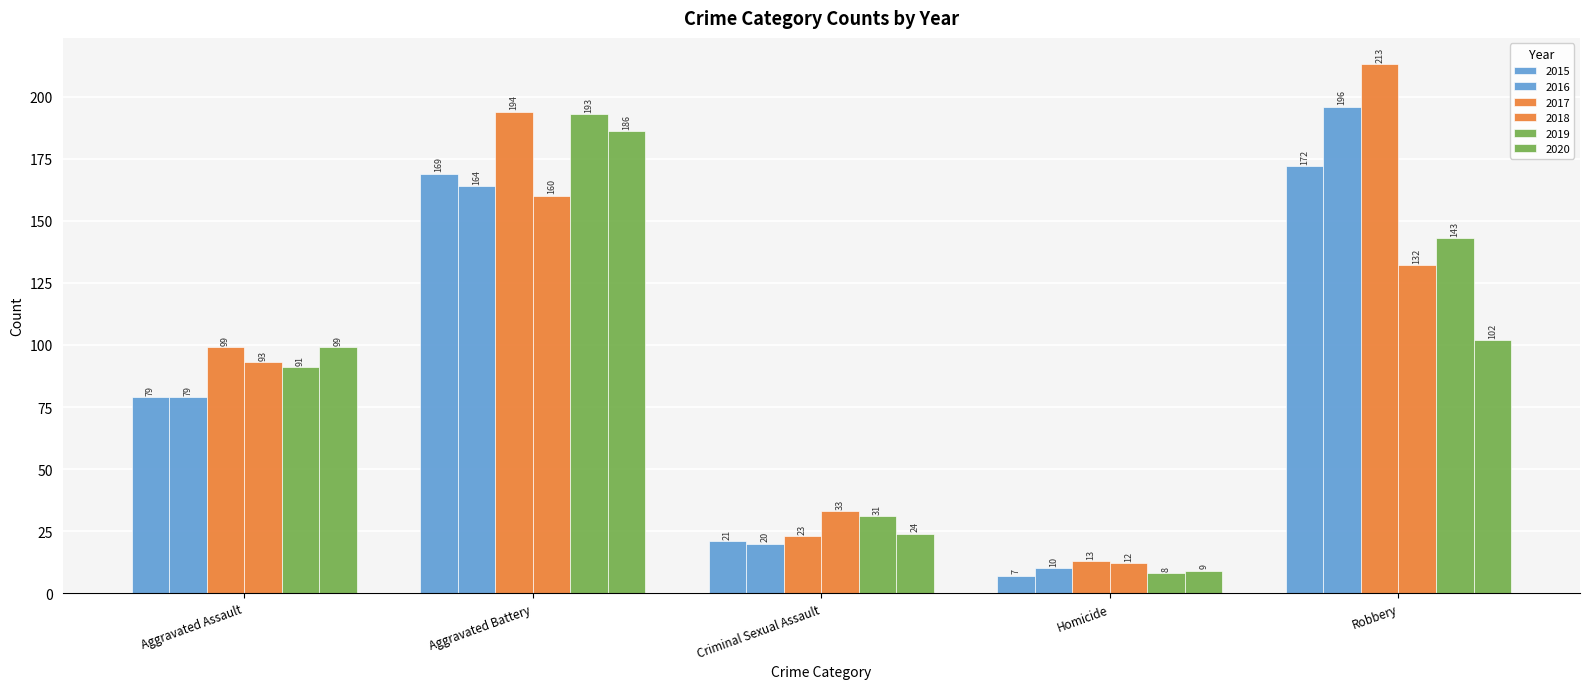

How many categories are shown in the chart?

5